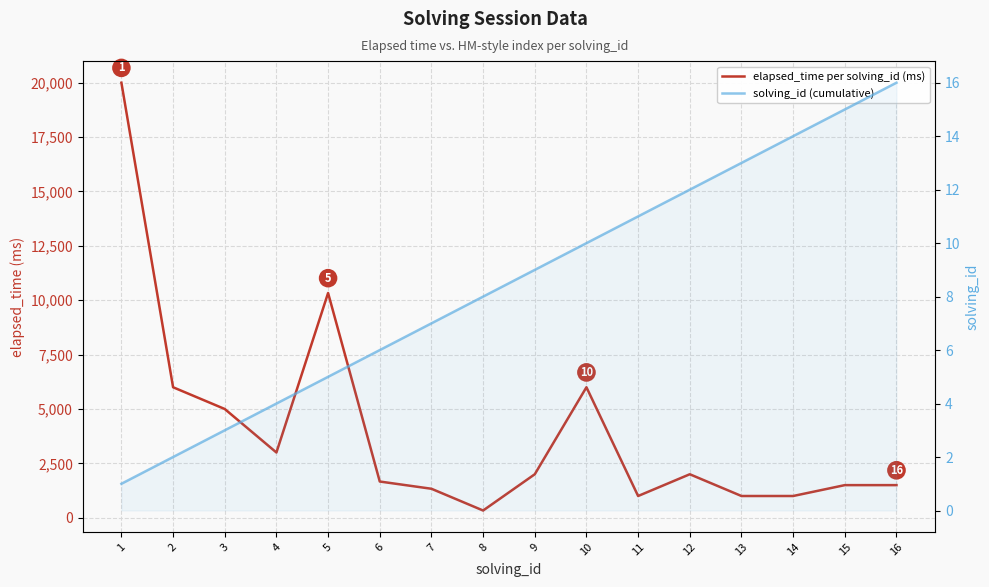

What is the smallest value displayed?

1